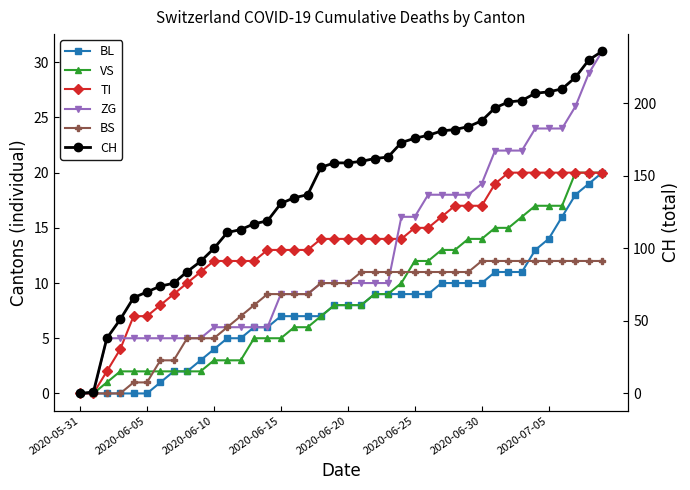

At how many categories does at least one series exceed 47?

37